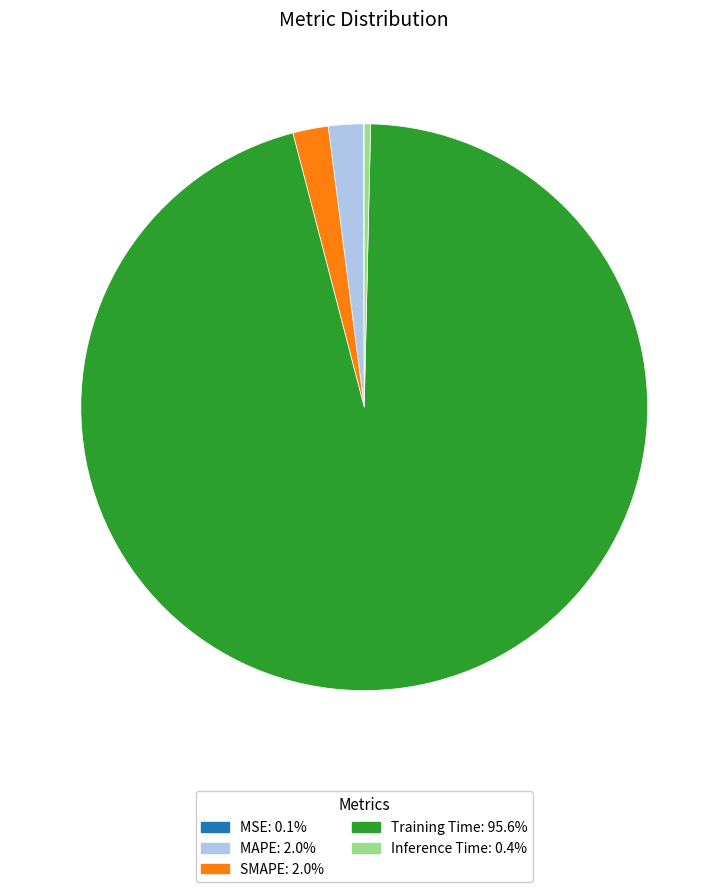

Which has a higher value, MAPE or Training Time?

Training Time